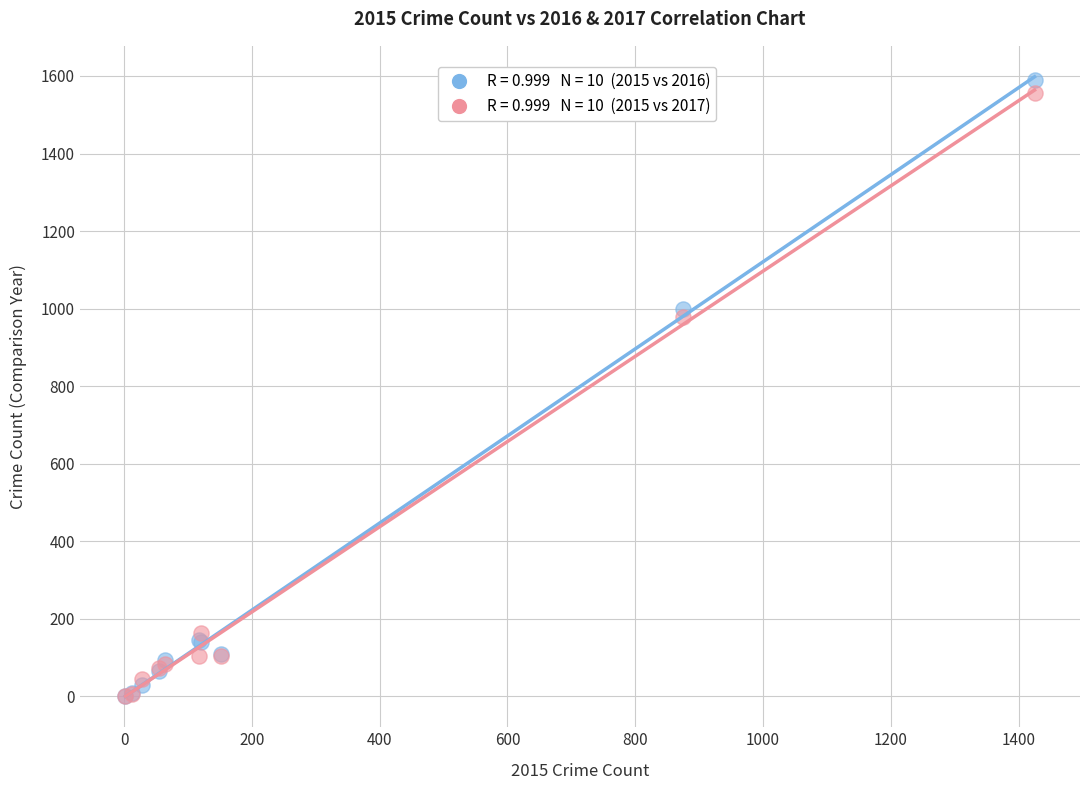

Across all series, what Y value is closest to 795?

979